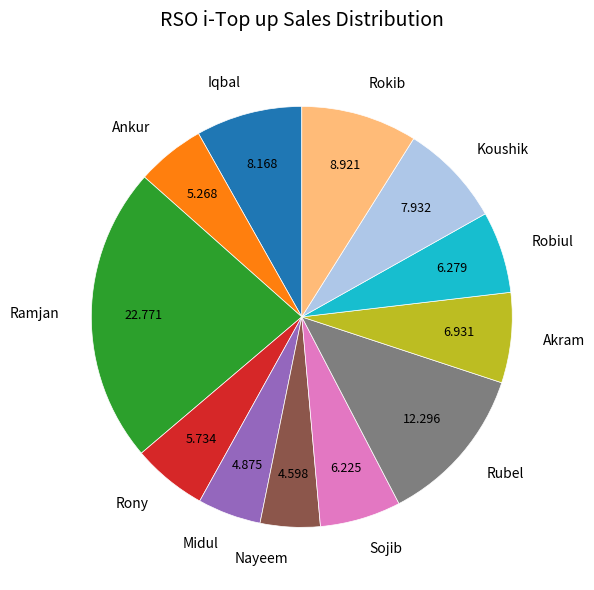

Count the number of slices in the pie.

12